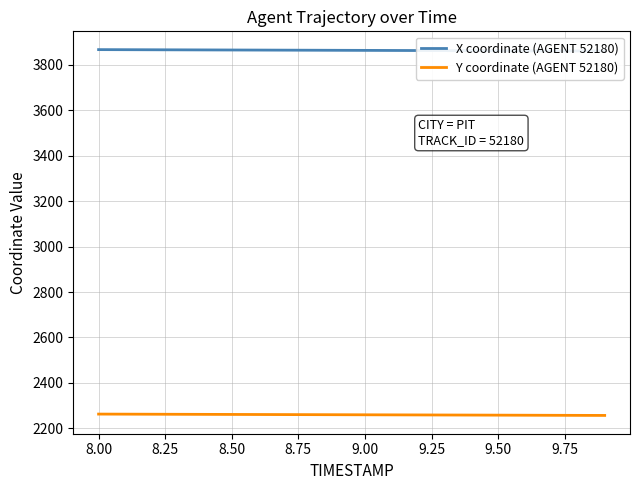

Does the chart have visible grid lines?

Yes